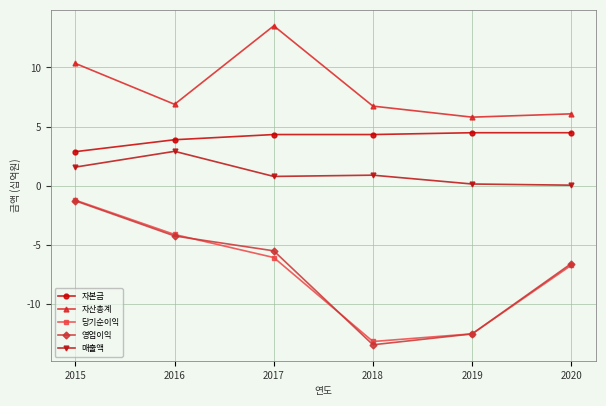

How many distinct data groups are displayed?

5